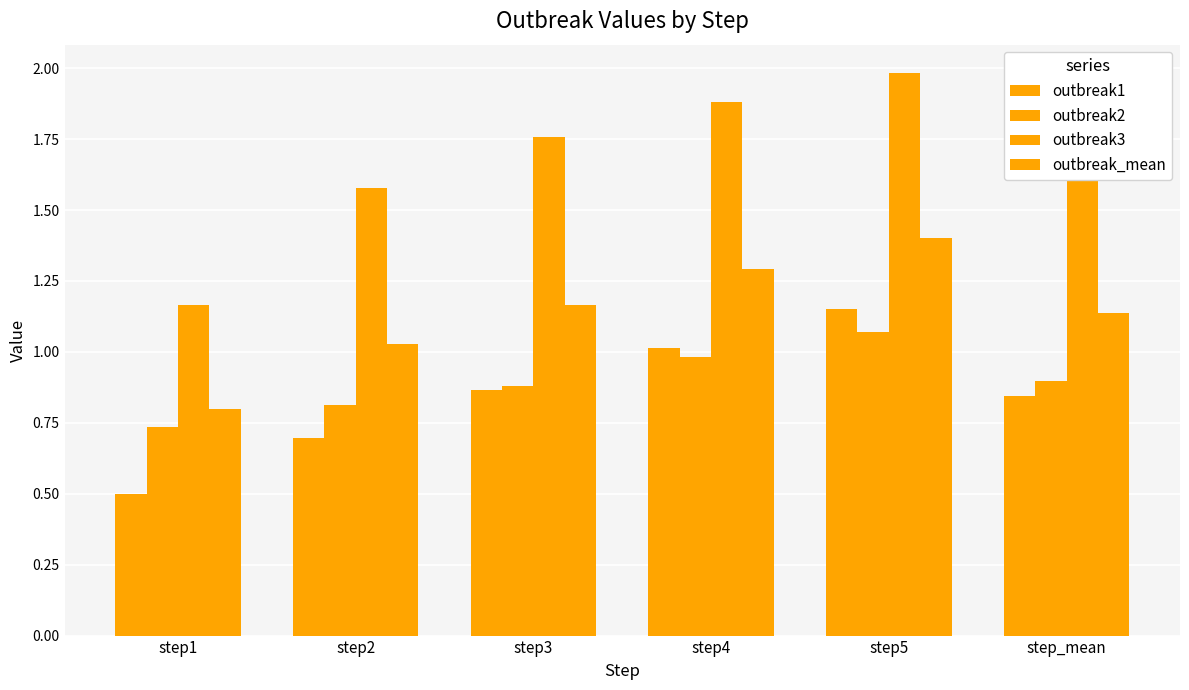

Count the number of data series in this chart.

4